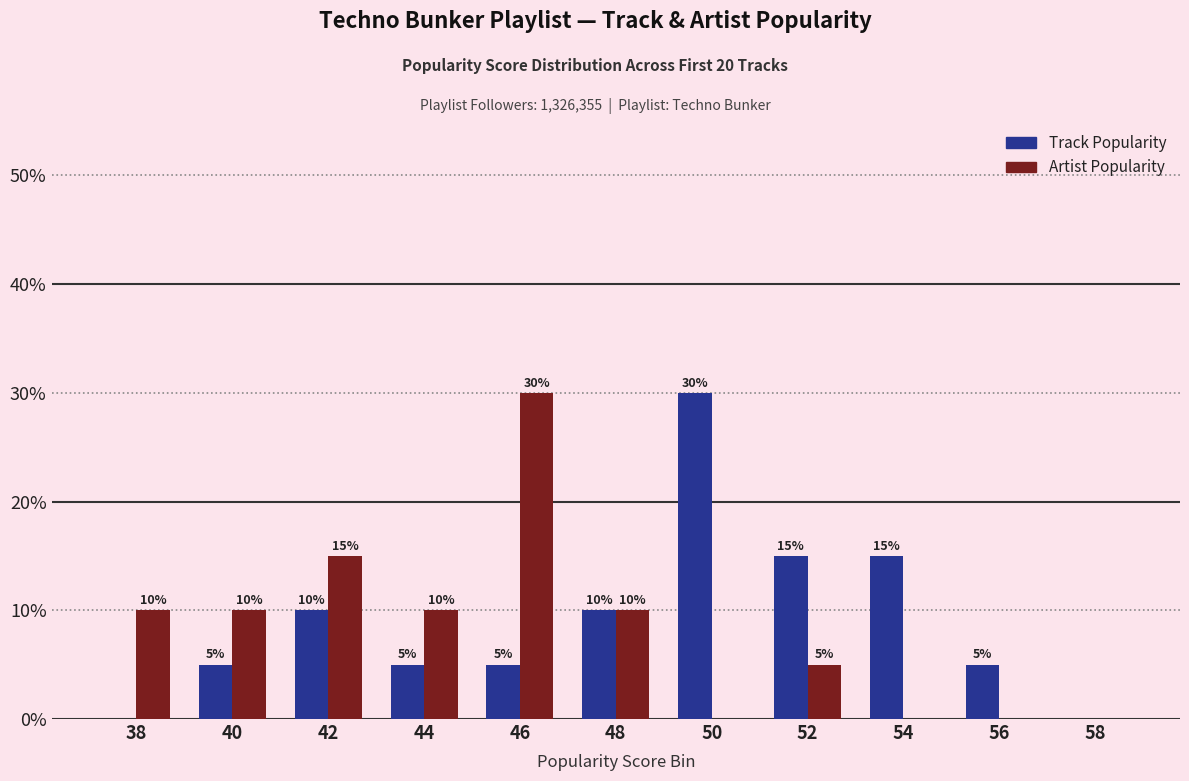

The value of Artist Popularity at 44 is 15. True or false?

False